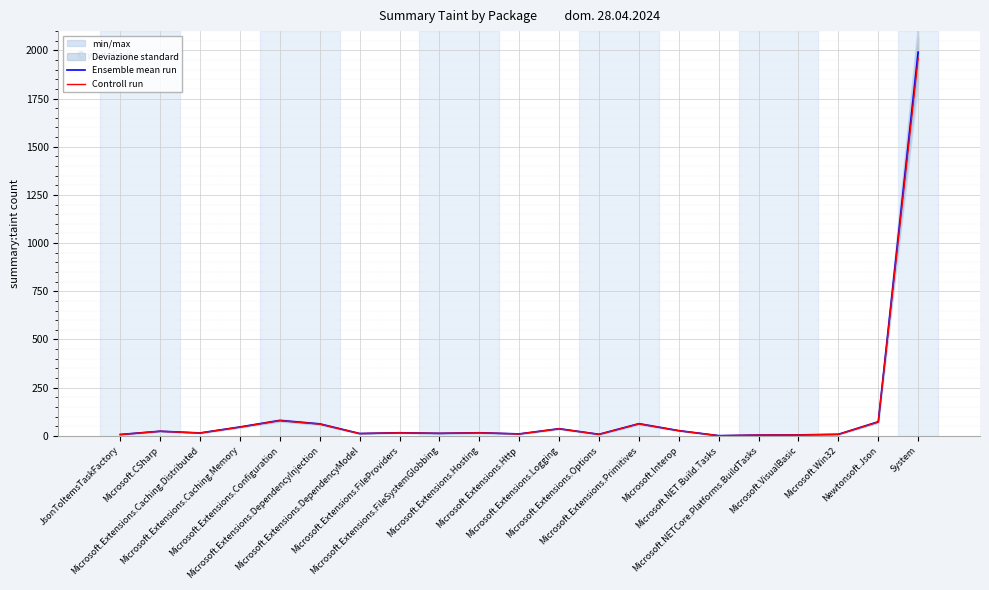

What is the highest value of the Controll run series?

1959.1